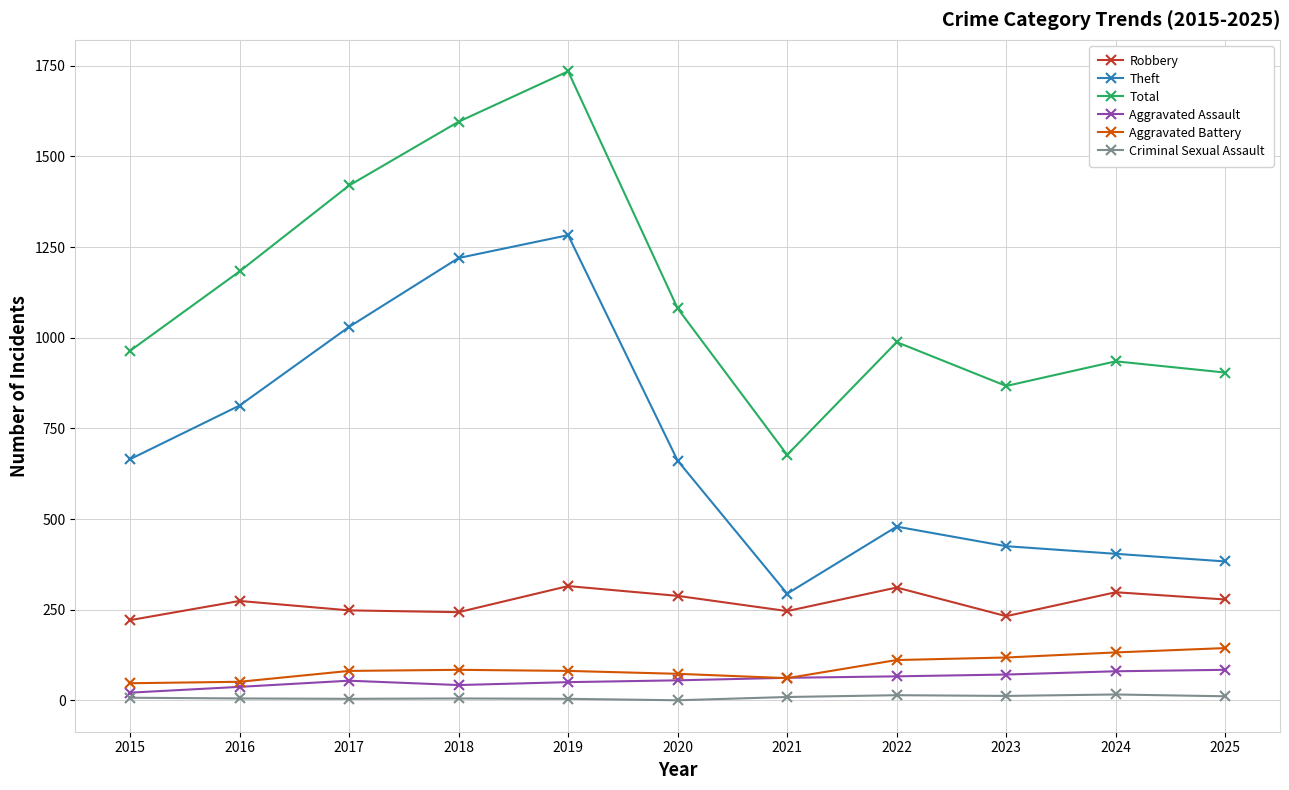

Which series has the largest range (max minus min)?

Total